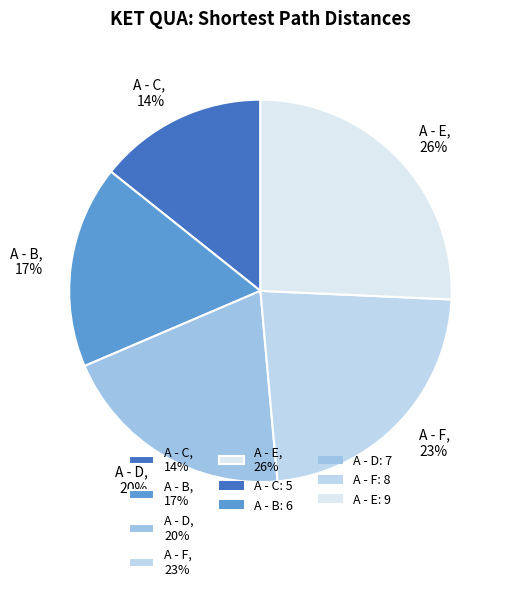

Rank the categories by value from lowest to highest.

A - C, A - B, A - D, A - F, A - E